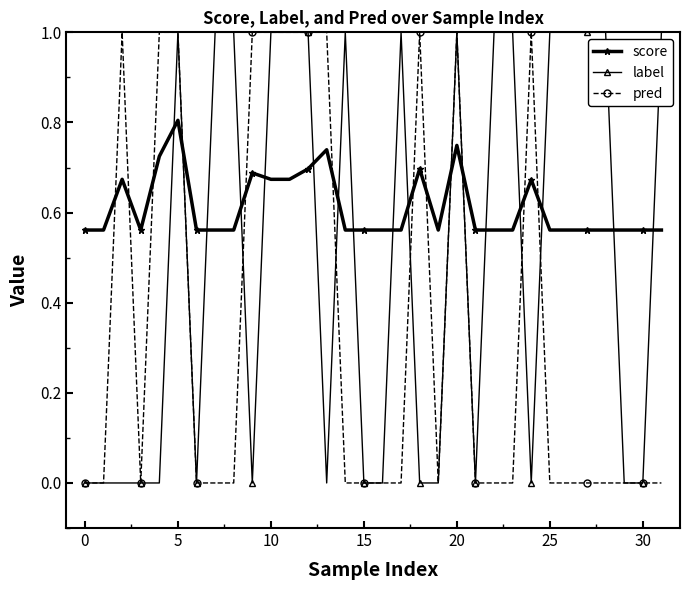

List the series in order of their overall mean, lowest first.

pred, label, score